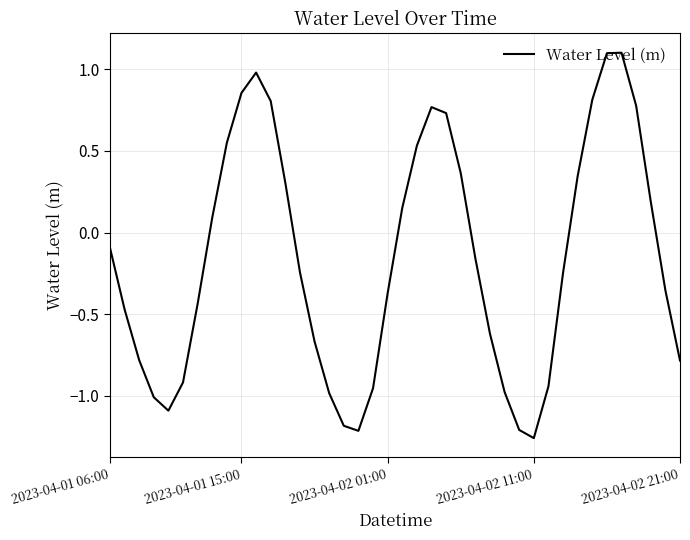

What is the maximum value shown in the chart?

1.1